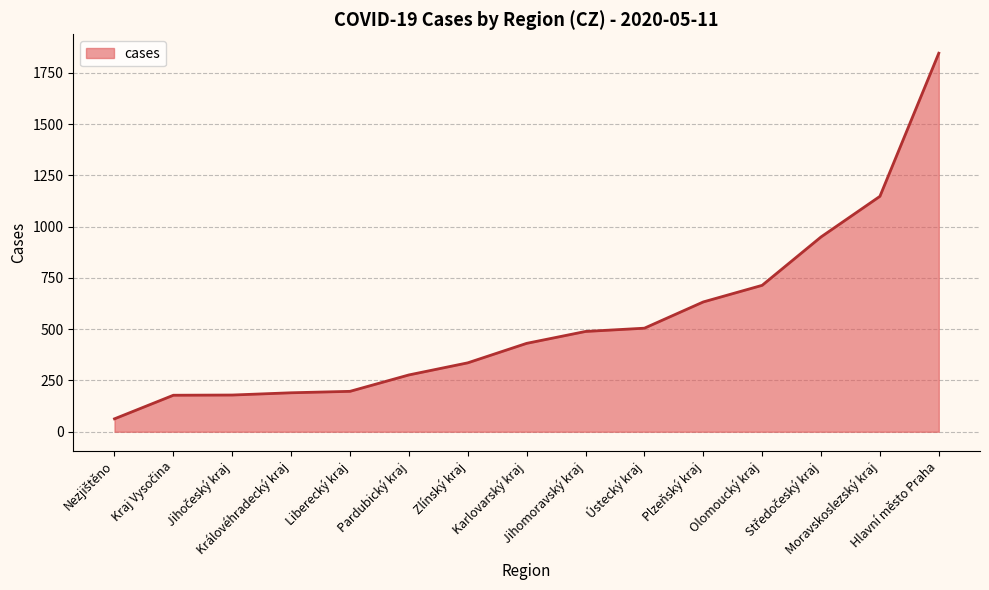

What is the smallest value displayed?

63